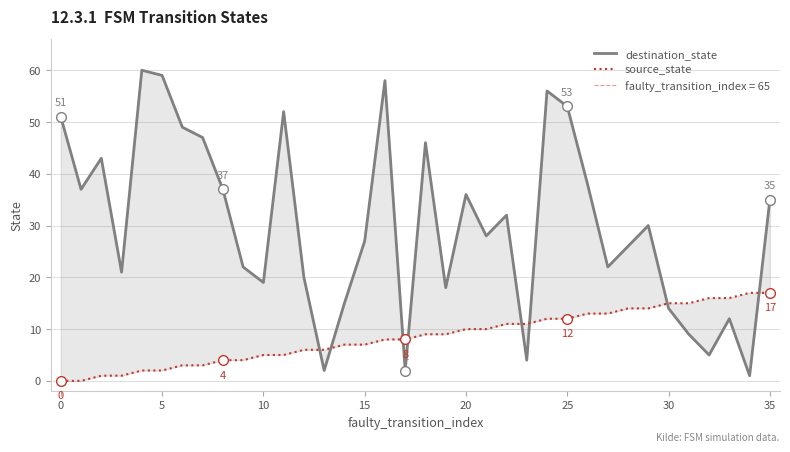

What is the sum of the source_state values at 13 and 28?

20